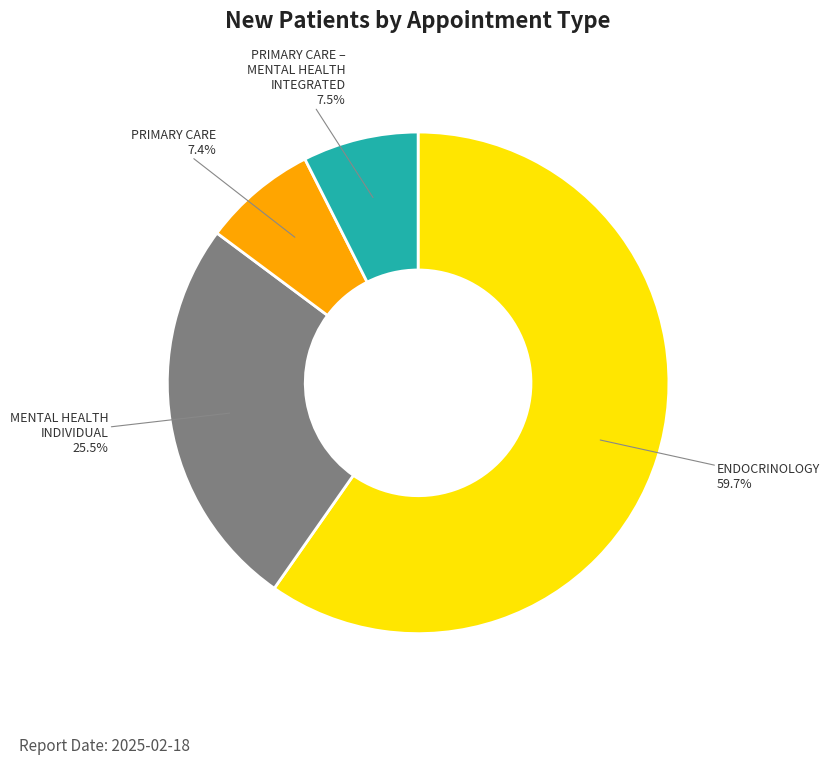

How many segments does this pie chart have?

4